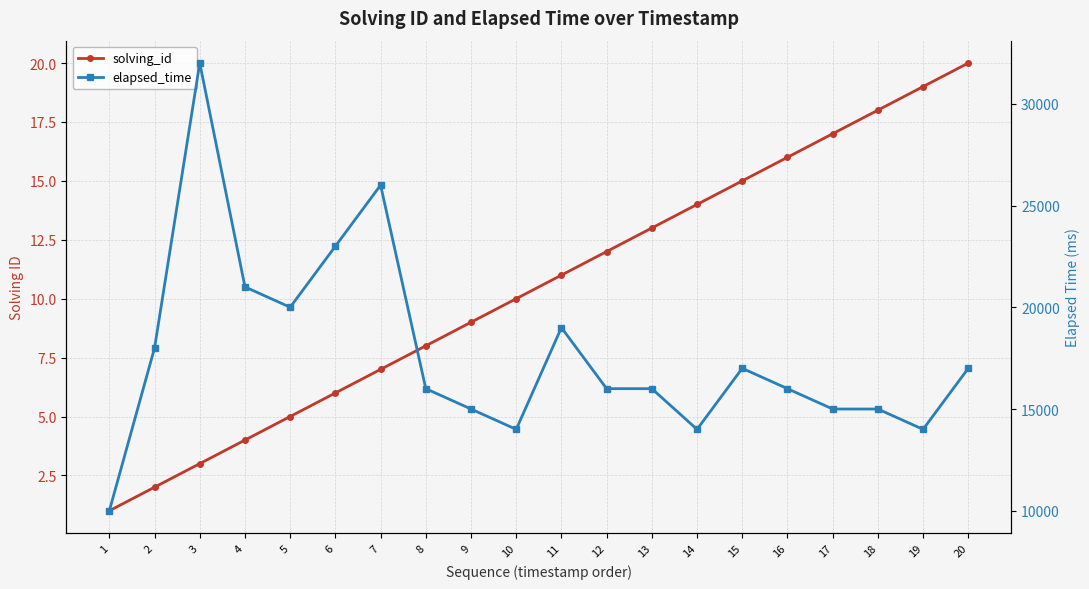

Reading right to left, transcribe all the data shown in this chart.

solving_id: 20=20	19=19	18=18	17=17	16=16	15=15	14=14	13=13	12=12	11=11	10=10	9=9	8=8	7=7	6=6	5=5	4=4	3=3	2=2	1=1
elapsed_time: 20=17000	19=14000	18=15000	17=15000	16=16000	15=17000	14=14000	13=16000	12=16000	11=19000	10=14000	9=15000	8=16000	7=26000	6=23000	5=20000	4=21000	3=32000	2=18000	1=10000